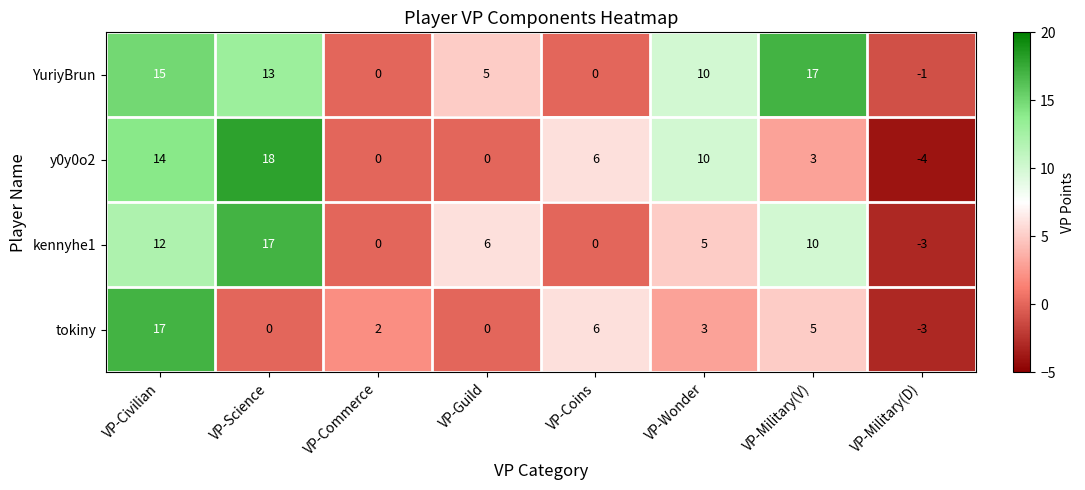

Which series has the largest range (max minus min)?

y0y0o2